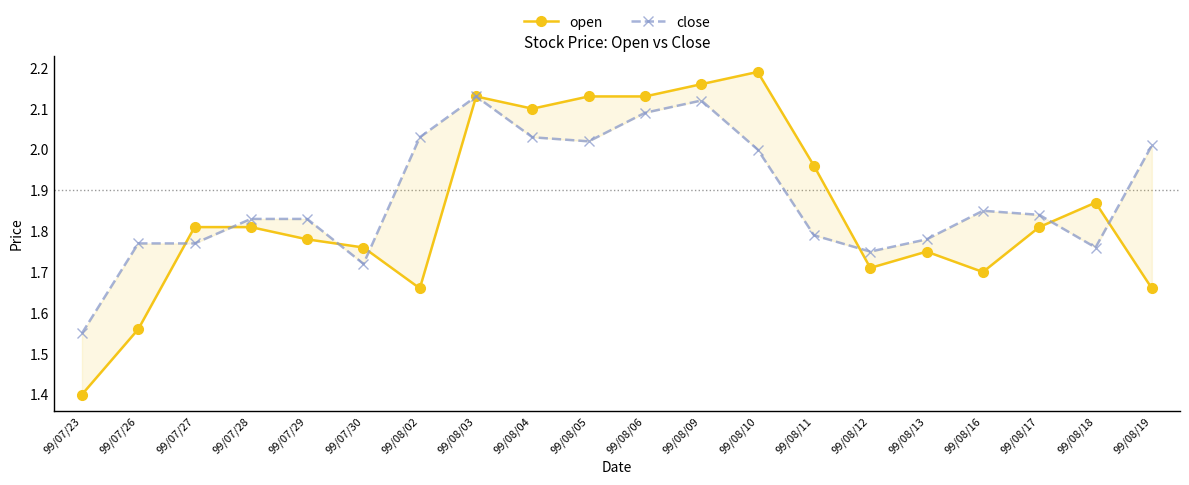

What is the sum of all close values?

37.7